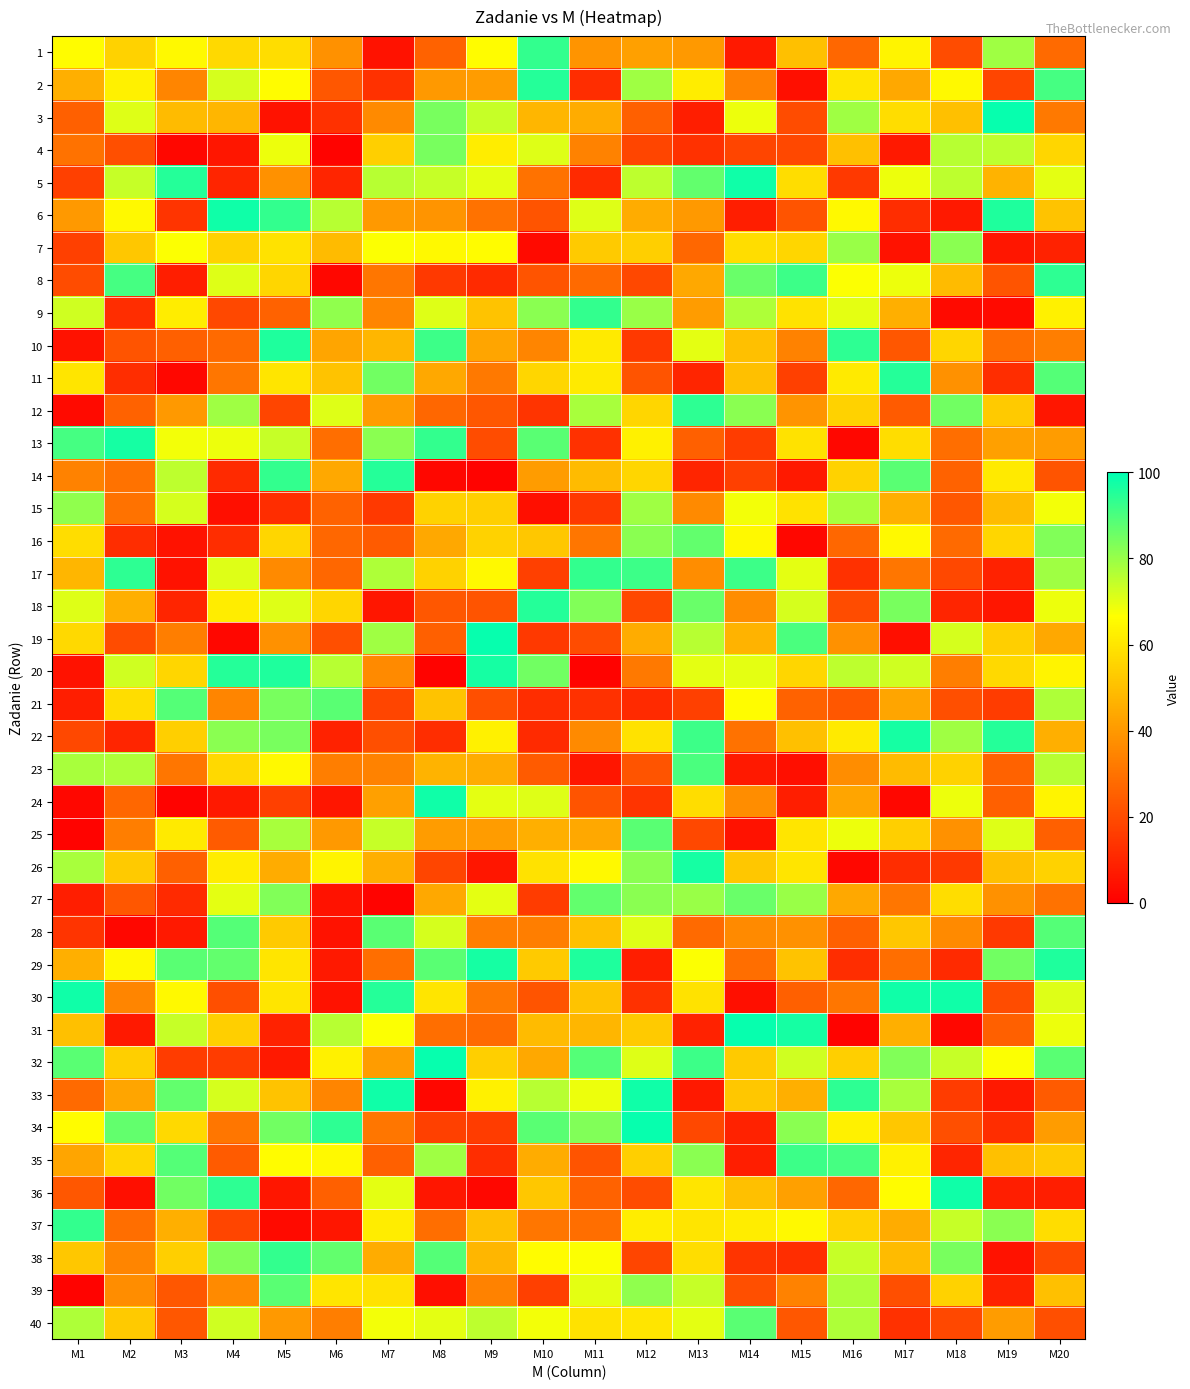

Between M13 and M1, which is larger?

M1